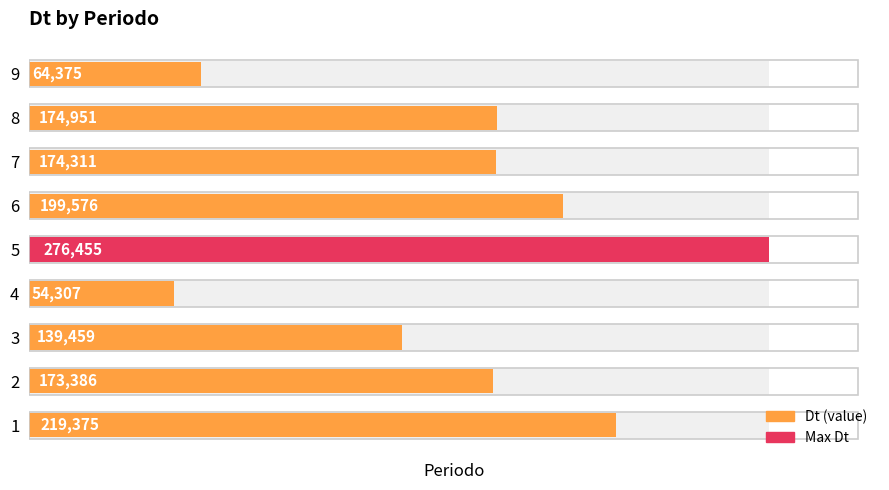

Reading left to right, transcribe all the data shown in this chart.

219375.4	173385.6	139459.3	54307.1	276454.5	199576.0	174310.6	174951.1	64375.3